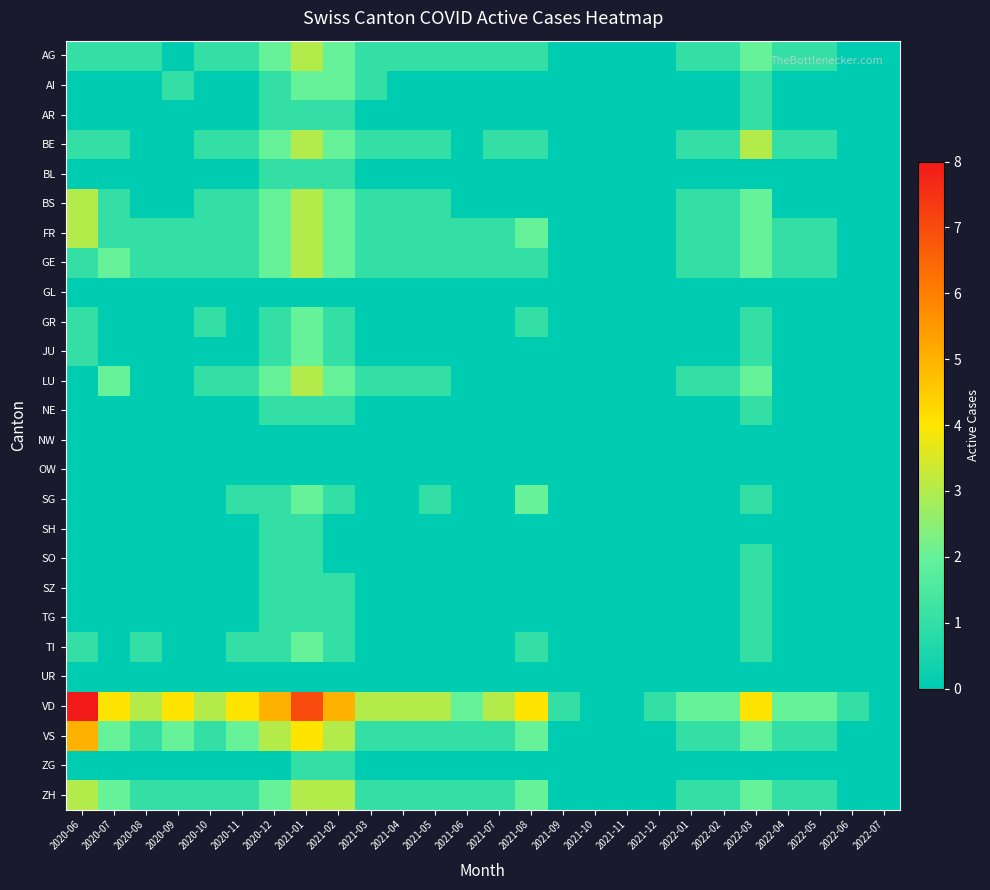

Reading right to left, transcribe all the data shown in this chart.

AG: 2022-07=0	2022-06=0	2022-05=1	2022-04=1	2022-03=2	2022-02=1	2022-01=1	2021-12=0	2021-11=0	2021-10=0	2021-09=0	2021-08=1	2021-07=1	2021-06=1	2021-05=1	2021-04=1	2021-03=1	2021-02=2	2021-01=3	2020-12=2	2020-11=1	2020-10=1	2020-09=0	2020-08=1	2020-07=1	2020-06=1
AI: 2022-07=0	2022-06=0	2022-05=0	2022-04=0	2022-03=1	2022-02=0	2022-01=0	2021-12=0	2021-11=0	2021-10=0	2021-09=0	2021-08=0	2021-07=0	2021-06=0	2021-05=0	2021-04=0	2021-03=1	2021-02=2	2021-01=2	2020-12=1	2020-11=0	2020-10=0	2020-09=1	2020-08=0	2020-07=0	2020-06=0
AR: 2022-07=0	2022-06=0	2022-05=0	2022-04=0	2022-03=1	2022-02=0	2022-01=0	2021-12=0	2021-11=0	2021-10=0	2021-09=0	2021-08=0	2021-07=0	2021-06=0	2021-05=0	2021-04=0	2021-03=0	2021-02=1	2021-01=1	2020-12=1	2020-11=0	2020-10=0	2020-09=0	2020-08=0	2020-07=0	2020-06=0
BE: 2022-07=0	2022-06=0	2022-05=1	2022-04=1	2022-03=3	2022-02=1	2022-01=1	2021-12=0	2021-11=0	2021-10=0	2021-09=0	2021-08=1	2021-07=1	2021-06=0	2021-05=1	2021-04=1	2021-03=1	2021-02=2	2021-01=3	2020-12=2	2020-11=1	2020-10=1	2020-09=0	2020-08=0	2020-07=1	2020-06=1
BL: 2022-07=0	2022-06=0	2022-05=0	2022-04=0	2022-03=0	2022-02=0	2022-01=0	2021-12=0	2021-11=0	2021-10=0	2021-09=0	2021-08=0	2021-07=0	2021-06=0	2021-05=0	2021-04=0	2021-03=0	2021-02=1	2021-01=1	2020-12=1	2020-11=0	2020-10=0	2020-09=0	2020-08=0	2020-07=0	2020-06=0
BS: 2022-07=0	2022-06=0	2022-05=0	2022-04=0	2022-03=2	2022-02=1	2022-01=1	2021-12=0	2021-11=0	2021-10=0	2021-09=0	2021-08=0	2021-07=0	2021-06=0	2021-05=1	2021-04=1	2021-03=1	2021-02=2	2021-01=3	2020-12=2	2020-11=1	2020-10=1	2020-09=0	2020-08=0	2020-07=1	2020-06=3
FR: 2022-07=0	2022-06=0	2022-05=1	2022-04=1	2022-03=2	2022-02=1	2022-01=1	2021-12=0	2021-11=0	2021-10=0	2021-09=0	2021-08=2	2021-07=1	2021-06=1	2021-05=1	2021-04=1	2021-03=1	2021-02=2	2021-01=3	2020-12=2	2020-11=1	2020-10=1	2020-09=1	2020-08=1	2020-07=1	2020-06=3
GE: 2022-07=0	2022-06=0	2022-05=1	2022-04=1	2022-03=2	2022-02=1	2022-01=1	2021-12=0	2021-11=0	2021-10=0	2021-09=0	2021-08=1	2021-07=1	2021-06=1	2021-05=1	2021-04=1	2021-03=1	2021-02=2	2021-01=3	2020-12=2	2020-11=1	2020-10=1	2020-09=1	2020-08=1	2020-07=2	2020-06=1
GL: 2022-07=0	2022-06=0	2022-05=0	2022-04=0	2022-03=0	2022-02=0	2022-01=0	2021-12=0	2021-11=0	2021-10=0	2021-09=0	2021-08=0	2021-07=0	2021-06=0	2021-05=0	2021-04=0	2021-03=0	2021-02=0	2021-01=0	2020-12=0	2020-11=0	2020-10=0	2020-09=0	2020-08=0	2020-07=0	2020-06=0
GR: 2022-07=0	2022-06=0	2022-05=0	2022-04=0	2022-03=1	2022-02=0	2022-01=0	2021-12=0	2021-11=0	2021-10=0	2021-09=0	2021-08=1	2021-07=0	2021-06=0	2021-05=0	2021-04=0	2021-03=0	2021-02=1	2021-01=2	2020-12=1	2020-11=0	2020-10=1	2020-09=0	2020-08=0	2020-07=0	2020-06=1
JU: 2022-07=0	2022-06=0	2022-05=0	2022-04=0	2022-03=1	2022-02=0	2022-01=0	2021-12=0	2021-11=0	2021-10=0	2021-09=0	2021-08=0	2021-07=0	2021-06=0	2021-05=0	2021-04=0	2021-03=0	2021-02=1	2021-01=2	2020-12=1	2020-11=0	2020-10=0	2020-09=0	2020-08=0	2020-07=0	2020-06=1
LU: 2022-07=0	2022-06=0	2022-05=0	2022-04=0	2022-03=2	2022-02=1	2022-01=1	2021-12=0	2021-11=0	2021-10=0	2021-09=0	2021-08=0	2021-07=0	2021-06=0	2021-05=1	2021-04=1	2021-03=1	2021-02=2	2021-01=3	2020-12=2	2020-11=1	2020-10=1	2020-09=0	2020-08=0	2020-07=2	2020-06=0
NE: 2022-07=0	2022-06=0	2022-05=0	2022-04=0	2022-03=1	2022-02=0	2022-01=0	2021-12=0	2021-11=0	2021-10=0	2021-09=0	2021-08=0	2021-07=0	2021-06=0	2021-05=0	2021-04=0	2021-03=0	2021-02=1	2021-01=1	2020-12=1	2020-11=0	2020-10=0	2020-09=0	2020-08=0	2020-07=0	2020-06=0
NW: 2022-07=0	2022-06=0	2022-05=0	2022-04=0	2022-03=0	2022-02=0	2022-01=0	2021-12=0	2021-11=0	2021-10=0	2021-09=0	2021-08=0	2021-07=0	2021-06=0	2021-05=0	2021-04=0	2021-03=0	2021-02=0	2021-01=0	2020-12=0	2020-11=0	2020-10=0	2020-09=0	2020-08=0	2020-07=0	2020-06=0
OW: 2022-07=0	2022-06=0	2022-05=0	2022-04=0	2022-03=0	2022-02=0	2022-01=0	2021-12=0	2021-11=0	2021-10=0	2021-09=0	2021-08=0	2021-07=0	2021-06=0	2021-05=0	2021-04=0	2021-03=0	2021-02=0	2021-01=0	2020-12=0	2020-11=0	2020-10=0	2020-09=0	2020-08=0	2020-07=0	2020-06=0
SG: 2022-07=0	2022-06=0	2022-05=0	2022-04=0	2022-03=1	2022-02=0	2022-01=0	2021-12=0	2021-11=0	2021-10=0	2021-09=0	2021-08=2	2021-07=0	2021-06=0	2021-05=1	2021-04=0	2021-03=0	2021-02=1	2021-01=2	2020-12=1	2020-11=1	2020-10=0	2020-09=0	2020-08=0	2020-07=0	2020-06=0
SH: 2022-07=0	2022-06=0	2022-05=0	2022-04=0	2022-03=0	2022-02=0	2022-01=0	2021-12=0	2021-11=0	2021-10=0	2021-09=0	2021-08=0	2021-07=0	2021-06=0	2021-05=0	2021-04=0	2021-03=0	2021-02=0	2021-01=1	2020-12=1	2020-11=0	2020-10=0	2020-09=0	2020-08=0	2020-07=0	2020-06=0
SO: 2022-07=0	2022-06=0	2022-05=0	2022-04=0	2022-03=1	2022-02=0	2022-01=0	2021-12=0	2021-11=0	2021-10=0	2021-09=0	2021-08=0	2021-07=0	2021-06=0	2021-05=0	2021-04=0	2021-03=0	2021-02=0	2021-01=1	2020-12=1	2020-11=0	2020-10=0	2020-09=0	2020-08=0	2020-07=0	2020-06=0
SZ: 2022-07=0	2022-06=0	2022-05=0	2022-04=0	2022-03=1	2022-02=0	2022-01=0	2021-12=0	2021-11=0	2021-10=0	2021-09=0	2021-08=0	2021-07=0	2021-06=0	2021-05=0	2021-04=0	2021-03=0	2021-02=1	2021-01=1	2020-12=1	2020-11=0	2020-10=0	2020-09=0	2020-08=0	2020-07=0	2020-06=0
TG: 2022-07=0	2022-06=0	2022-05=0	2022-04=0	2022-03=1	2022-02=0	2022-01=0	2021-12=0	2021-11=0	2021-10=0	2021-09=0	2021-08=0	2021-07=0	2021-06=0	2021-05=0	2021-04=0	2021-03=0	2021-02=1	2021-01=1	2020-12=1	2020-11=0	2020-10=0	2020-09=0	2020-08=0	2020-07=0	2020-06=0
TI: 2022-07=0	2022-06=0	2022-05=0	2022-04=0	2022-03=1	2022-02=0	2022-01=0	2021-12=0	2021-11=0	2021-10=0	2021-09=0	2021-08=1	2021-07=0	2021-06=0	2021-05=0	2021-04=0	2021-03=0	2021-02=1	2021-01=2	2020-12=1	2020-11=1	2020-10=0	2020-09=0	2020-08=1	2020-07=0	2020-06=1
UR: 2022-07=0	2022-06=0	2022-05=0	2022-04=0	2022-03=0	2022-02=0	2022-01=0	2021-12=0	2021-11=0	2021-10=0	2021-09=0	2021-08=0	2021-07=0	2021-06=0	2021-05=0	2021-04=0	2021-03=0	2021-02=0	2021-01=0	2020-12=0	2020-11=0	2020-10=0	2020-09=0	2020-08=0	2020-07=0	2020-06=0
VD: 2022-07=0	2022-06=1	2022-05=2	2022-04=2	2022-03=4	2022-02=2	2022-01=2	2021-12=1	2021-11=0	2021-10=0	2021-09=1	2021-08=4	2021-07=3	2021-06=2	2021-05=3	2021-04=3	2021-03=3	2021-02=5	2021-01=7	2020-12=5	2020-11=4	2020-10=3	2020-09=4	2020-08=3	2020-07=4	2020-06=8
VS: 2022-07=0	2022-06=0	2022-05=1	2022-04=1	2022-03=2	2022-02=1	2022-01=1	2021-12=0	2021-11=0	2021-10=0	2021-09=0	2021-08=2	2021-07=1	2021-06=1	2021-05=1	2021-04=1	2021-03=1	2021-02=3	2021-01=4	2020-12=3	2020-11=2	2020-10=1	2020-09=2	2020-08=1	2020-07=2	2020-06=5
ZG: 2022-07=0	2022-06=0	2022-05=0	2022-04=0	2022-03=0	2022-02=0	2022-01=0	2021-12=0	2021-11=0	2021-10=0	2021-09=0	2021-08=0	2021-07=0	2021-06=0	2021-05=0	2021-04=0	2021-03=0	2021-02=1	2021-01=1	2020-12=0	2020-11=0	2020-10=0	2020-09=0	2020-08=0	2020-07=0	2020-06=0
ZH: 2022-07=0	2022-06=0	2022-05=1	2022-04=1	2022-03=2	2022-02=1	2022-01=1	2021-12=0	2021-11=0	2021-10=0	2021-09=0	2021-08=2	2021-07=1	2021-06=1	2021-05=1	2021-04=1	2021-03=1	2021-02=3	2021-01=3	2020-12=2	2020-11=1	2020-10=1	2020-09=1	2020-08=1	2020-07=2	2020-06=3